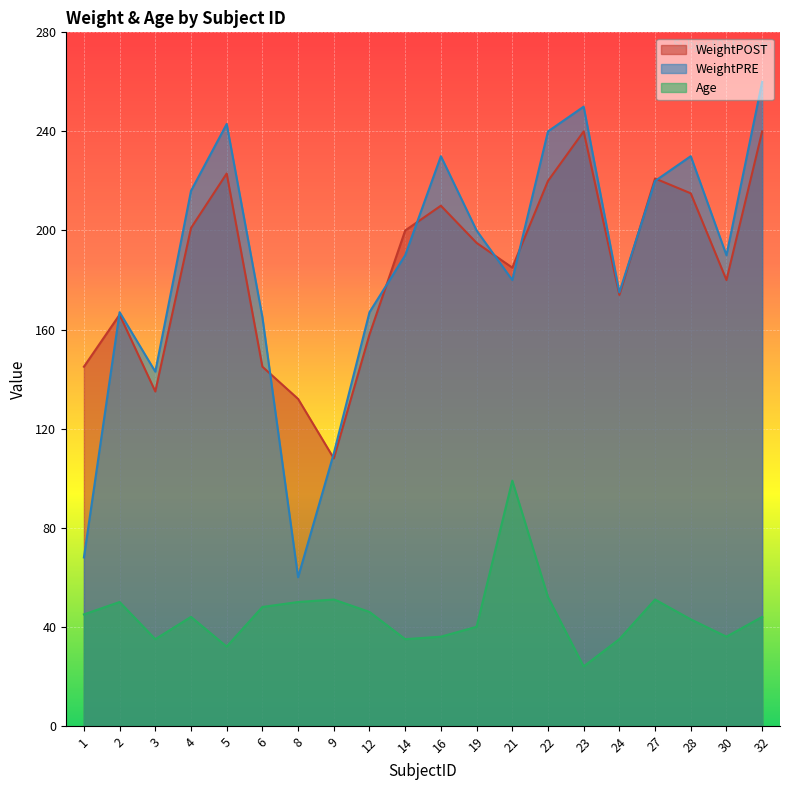

Reading left to right, transcribe all the data shown in this chart.

WeightPOST: 1=145	2=166	3=135	4=201	5=223	6=145	8=132	9=108	12=158	14=200	16=210	19=195	21=185	22=220	23=240	24=174	27=221	28=215	30=180	32=240
WeightPRE: 1=68	2=167	3=143	4=216	5=243	6=165	8=60	9=110	12=167	14=190	16=230	19=200	21=180	22=240	23=250	24=175	27=220	28=230	30=190	32=260
Age: 1=45	2=50	3=35	4=44	5=32	6=48	8=50	9=51	12=46	14=35	16=36	19=40	21=99	22=52	23=24	24=35	27=51	28=43	30=36	32=44